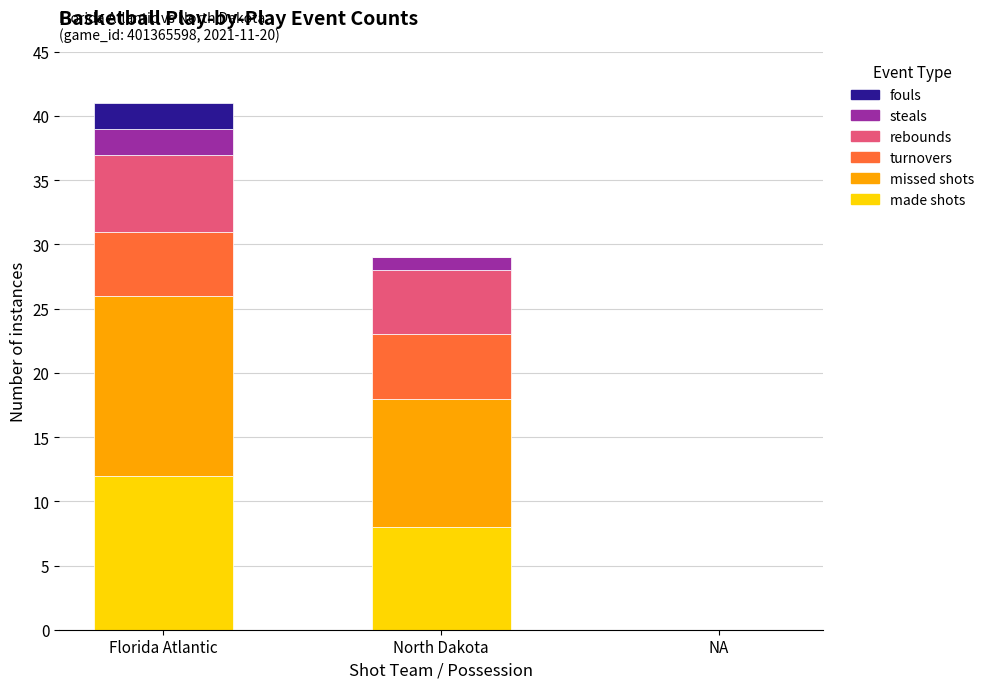

What is the approximate value of made shots at North Dakota?

8